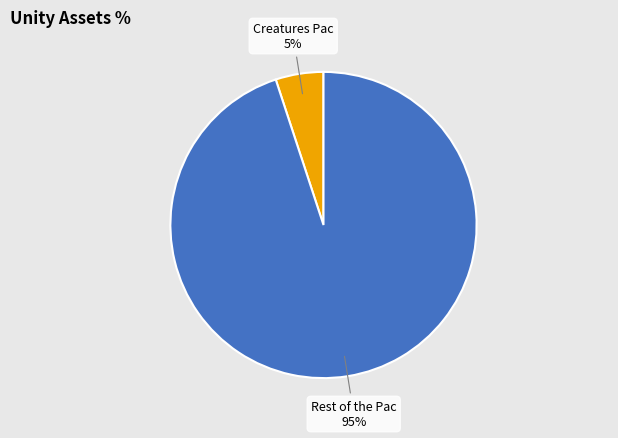

Is there any slice that represents more than half of the pie?

Yes